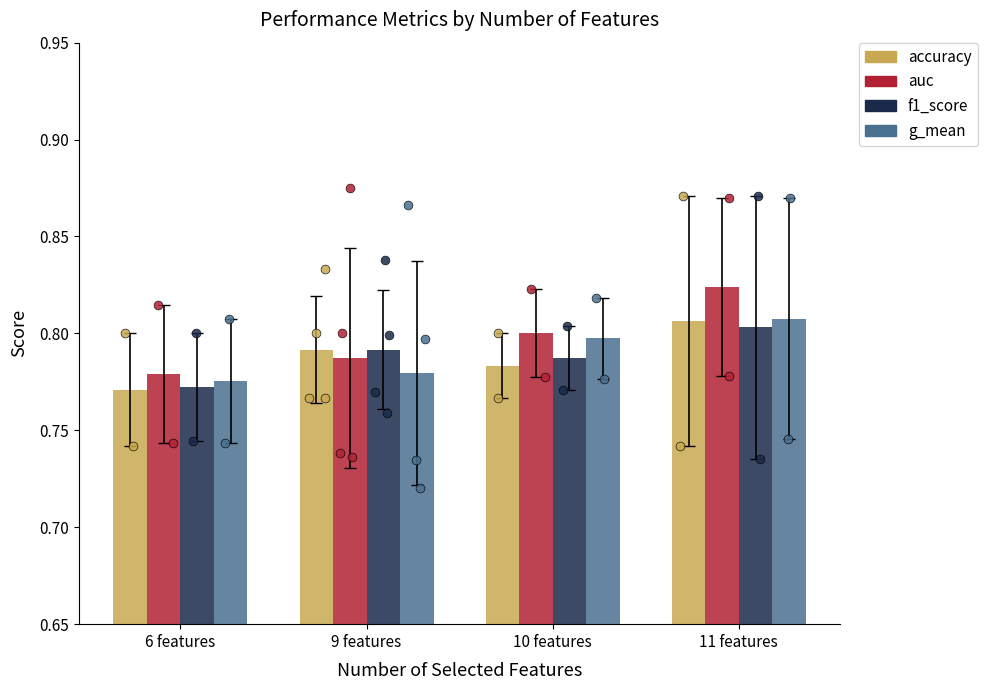

Which series reaches the maximum Y coordinate?

auc